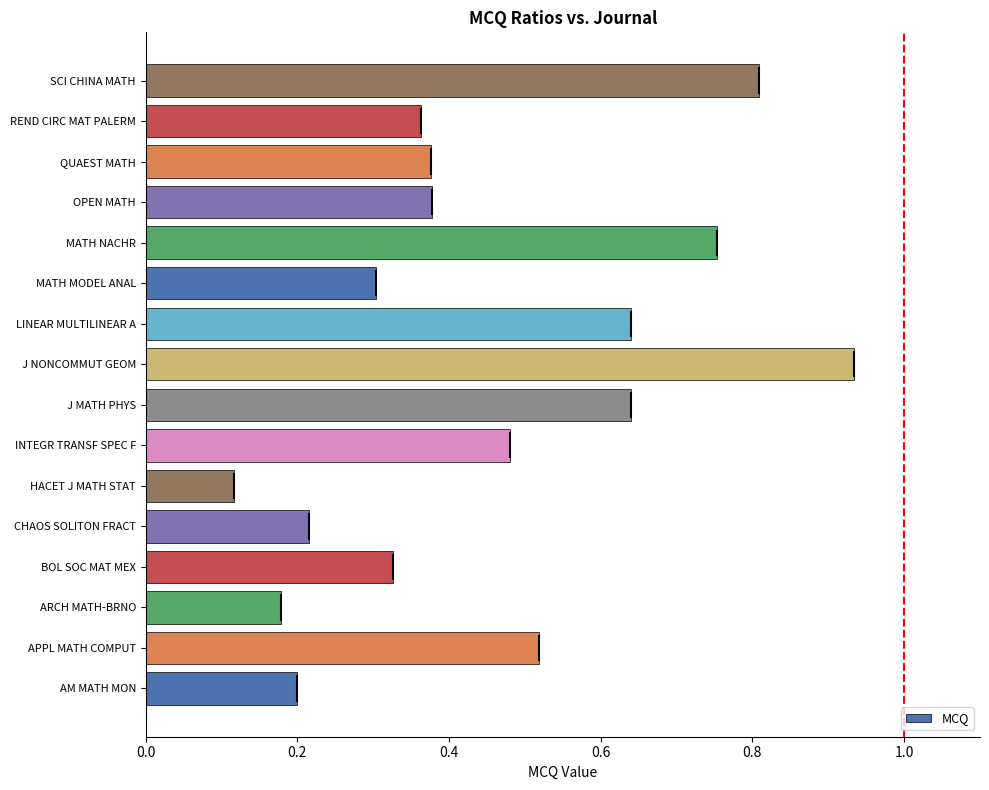

Is it true that the value at MATH NACHR is 0.8?

True